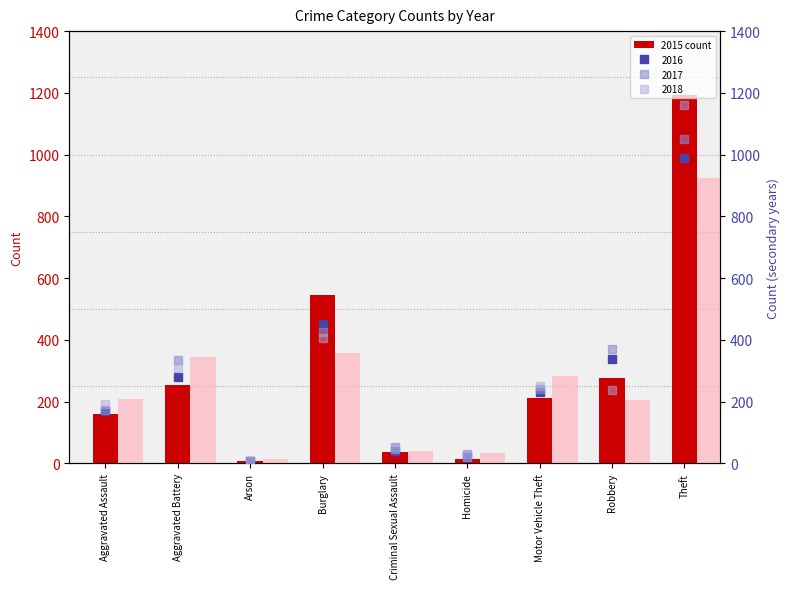

What is the difference between the highest and lowest values at Burglary?

188